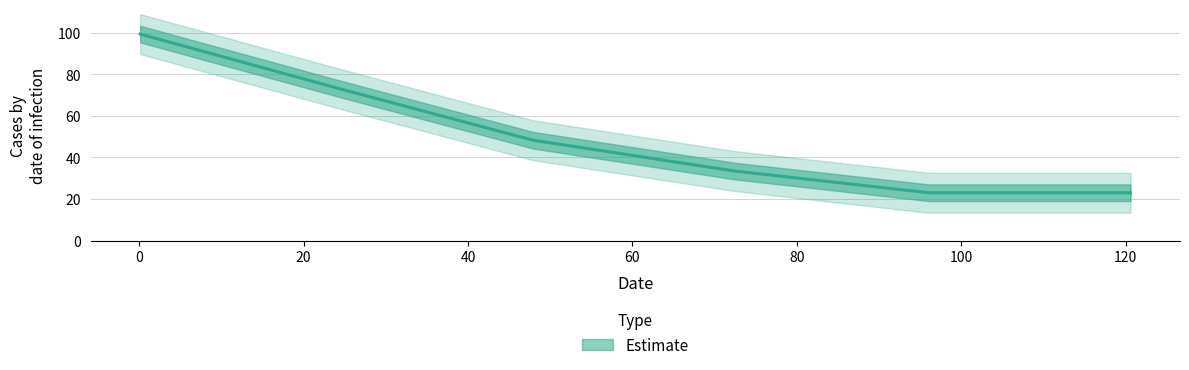

What is the difference between the second highest and minimum values?

50.0